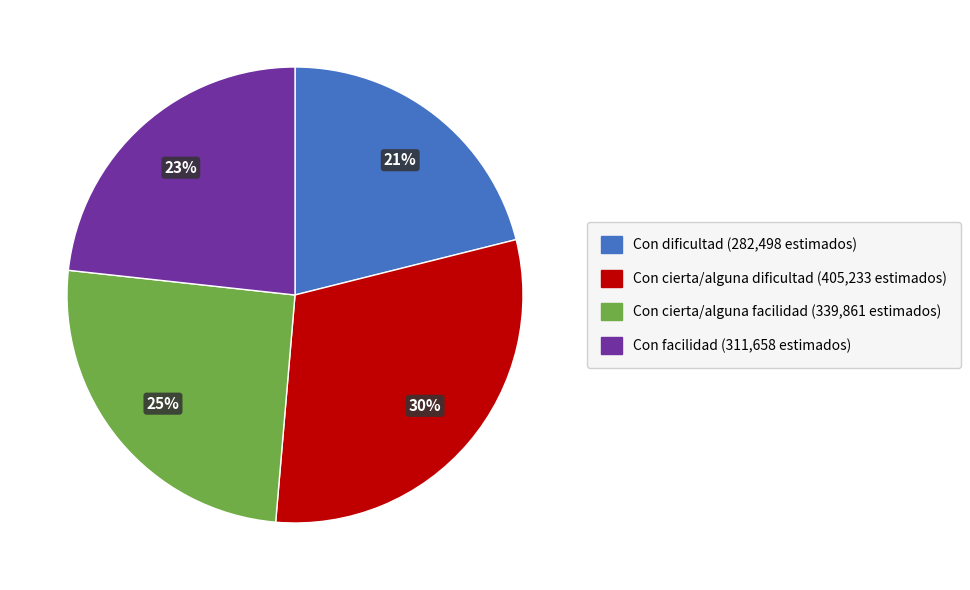

Does any single category account for the majority?

No